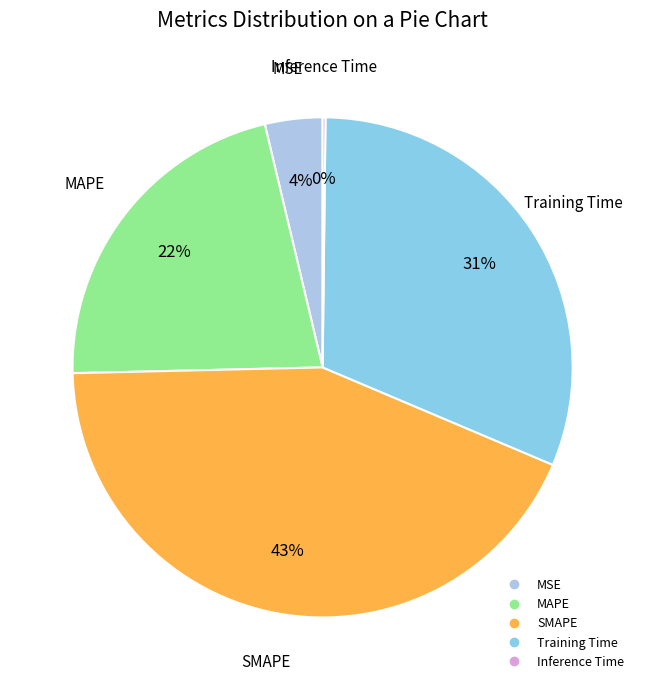

Is there a majority slice in this chart?

No